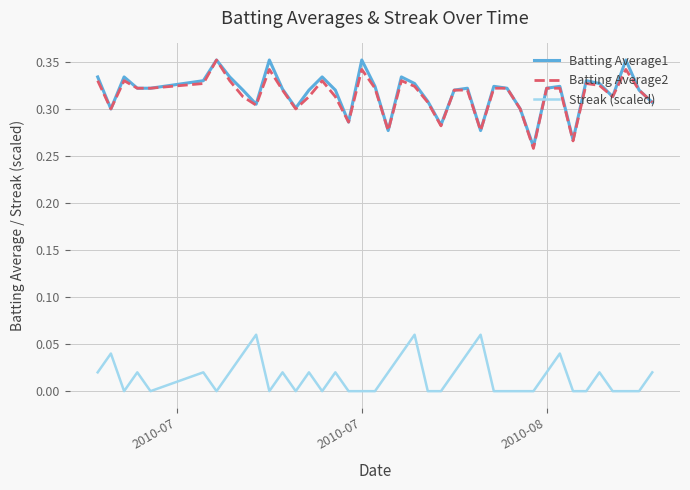

What is the sum of all Batting Average2 values?

12.6